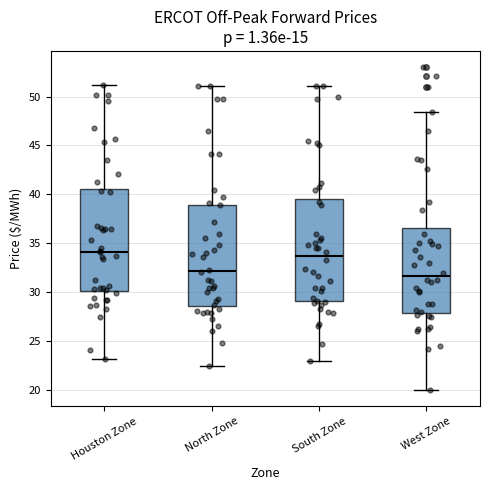

Reading left to right, read every box against the y-axis: the position of its median line, the range the box covers, and the ends of its whiskers. The values are not printed on the chart, so give them approximately, as read against the axis.

Houston Zone: median 34.0, box 30.0 to 40.5, whiskers 23.0 to 51.0
North Zone: median 32.0, box 28.5 to 39.0, whiskers 22.5 to 51.0
South Zone: median 33.5, box 29.0 to 39.5, whiskers 23.0 to 51.0
West Zone: median 31.5, box 28.0 to 36.5, whiskers 20.0 to 48.5